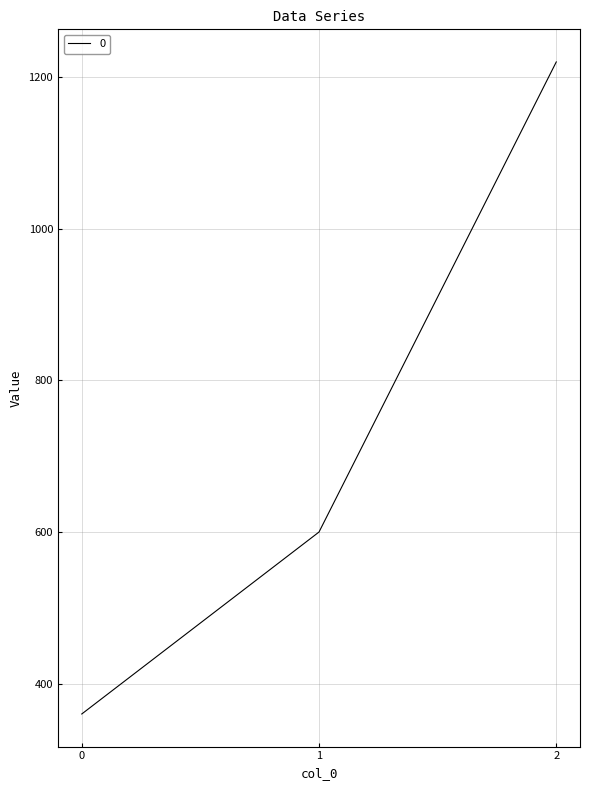

What is the change in value from 0 to 1?

+240